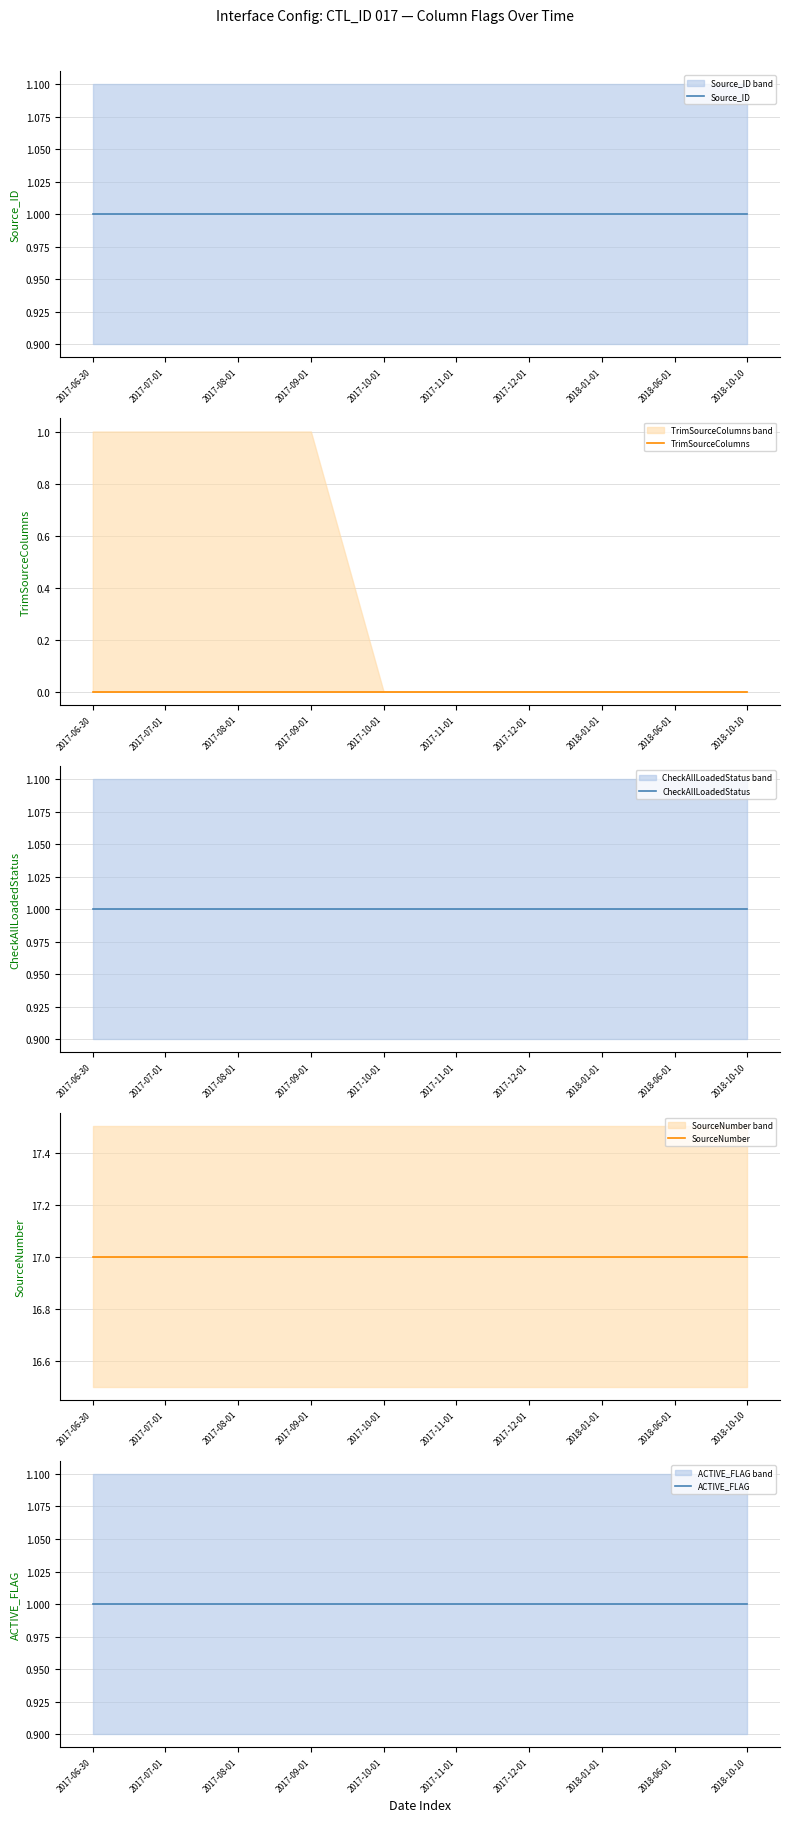

What is the sum of all Source_ID values?

10